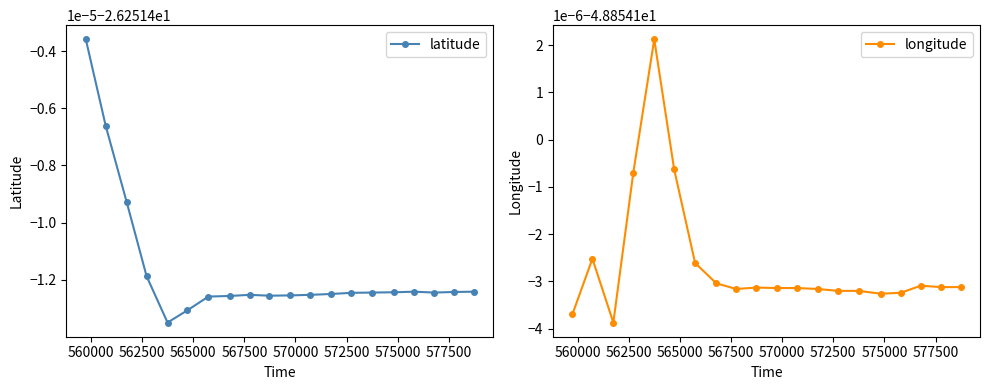

What are all the series names shown in the legend?

latitude, longitude